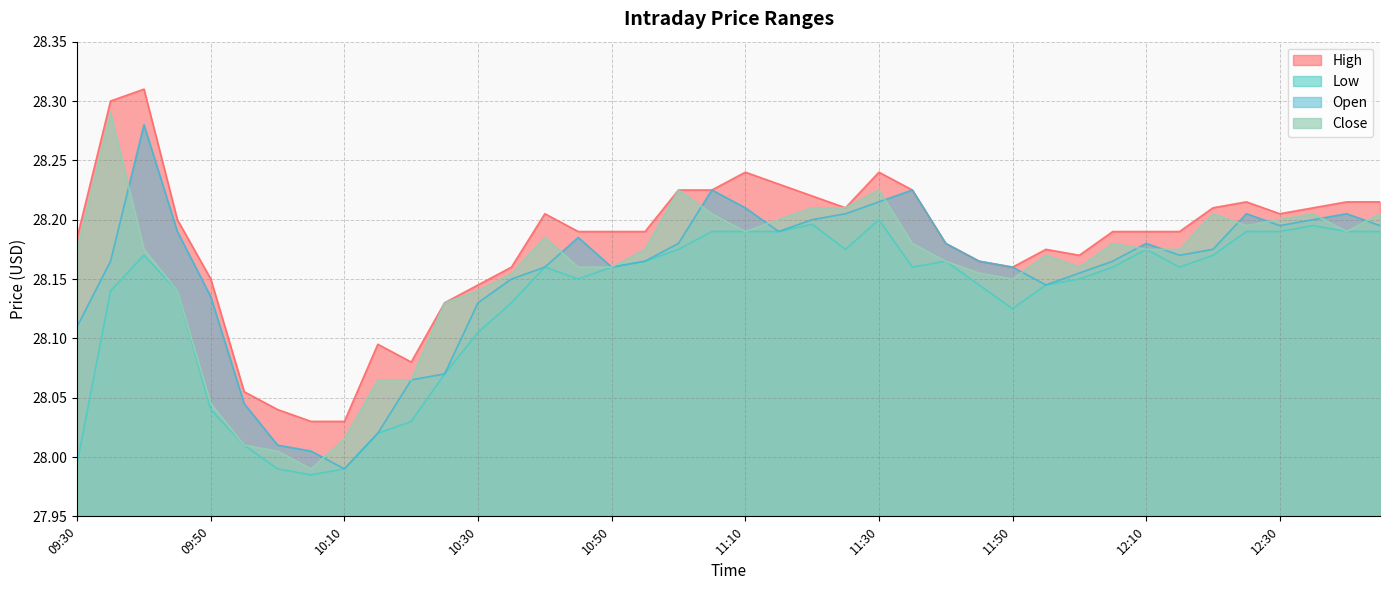

Which series has the widest spread of values?

Close